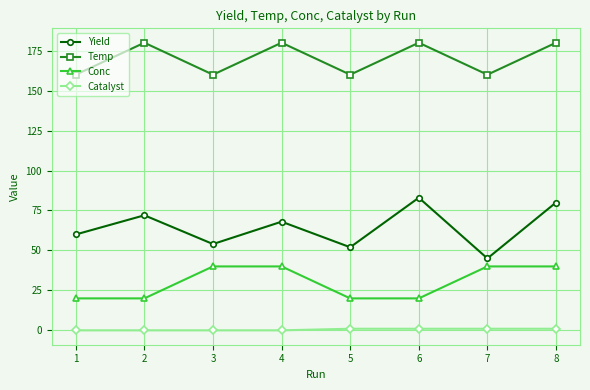

At which category is the sum across all series the highest?

8